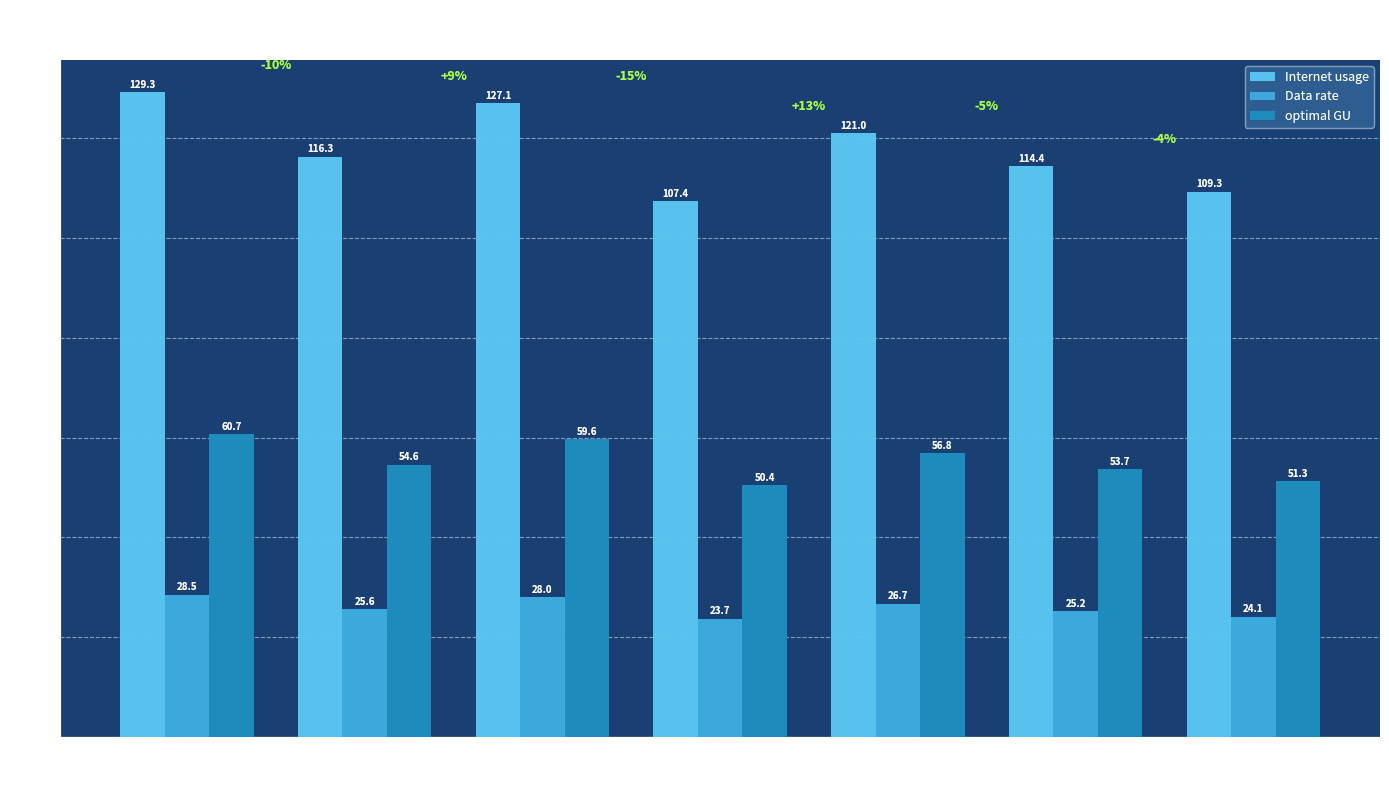

How many bars are there in each group?

3